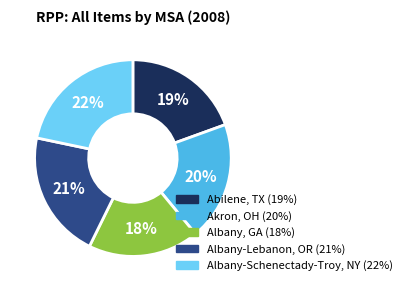

Combined, do Albany, GA and Akron, OH account for over 50%?

No